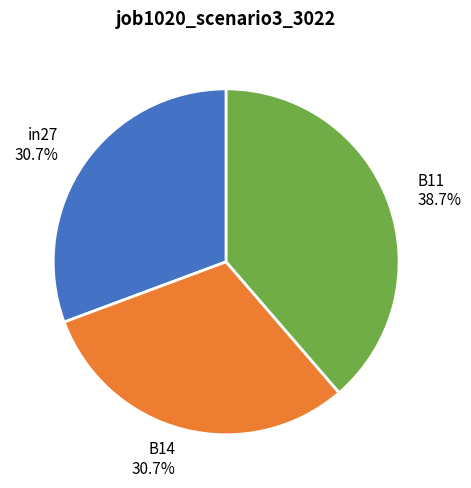

Is it true that B11 is 39% of the pie?

True